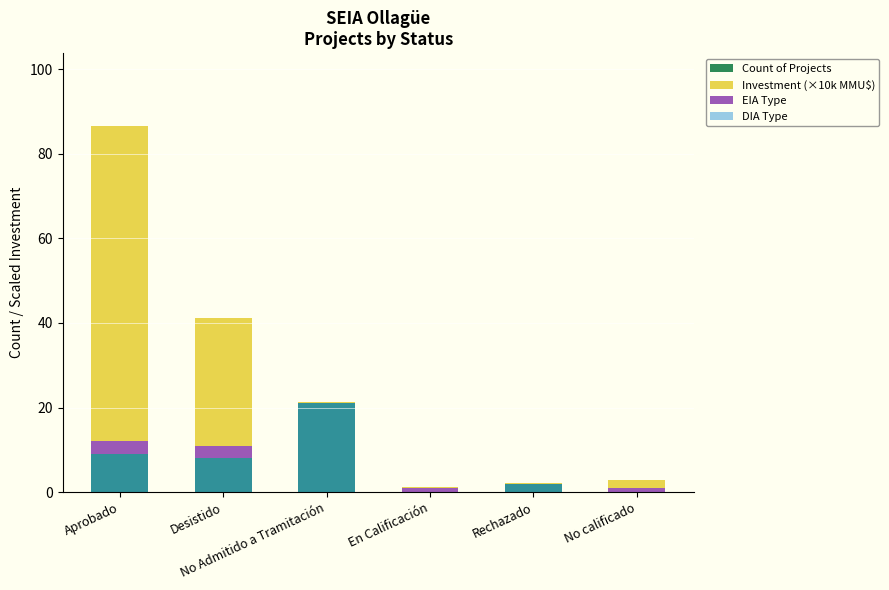

Reading right to left, what are all the values shown in this chart?

Count of Projects: No calificado=1.0	Rechazado=2.0	En Calificación=1.0	No Admitido a Tramitación=21.0	Desistido=11.0	Aprobado=12.0
Investment (×10k MMU$): No calificado=2.0	Rechazado=0.1	En Calificación=0.2	No Admitido a Tramitación=0.3	Desistido=30.2	Aprobado=74.5
EIA Type: No calificado=1.0	Rechazado=0.0	En Calificación=1.0	No Admitido a Tramitación=0.0	Desistido=3.0	Aprobado=3.0
DIA Type: No calificado=0.0	Rechazado=2.0	En Calificación=0.0	No Admitido a Tramitación=21.0	Desistido=8.0	Aprobado=9.0